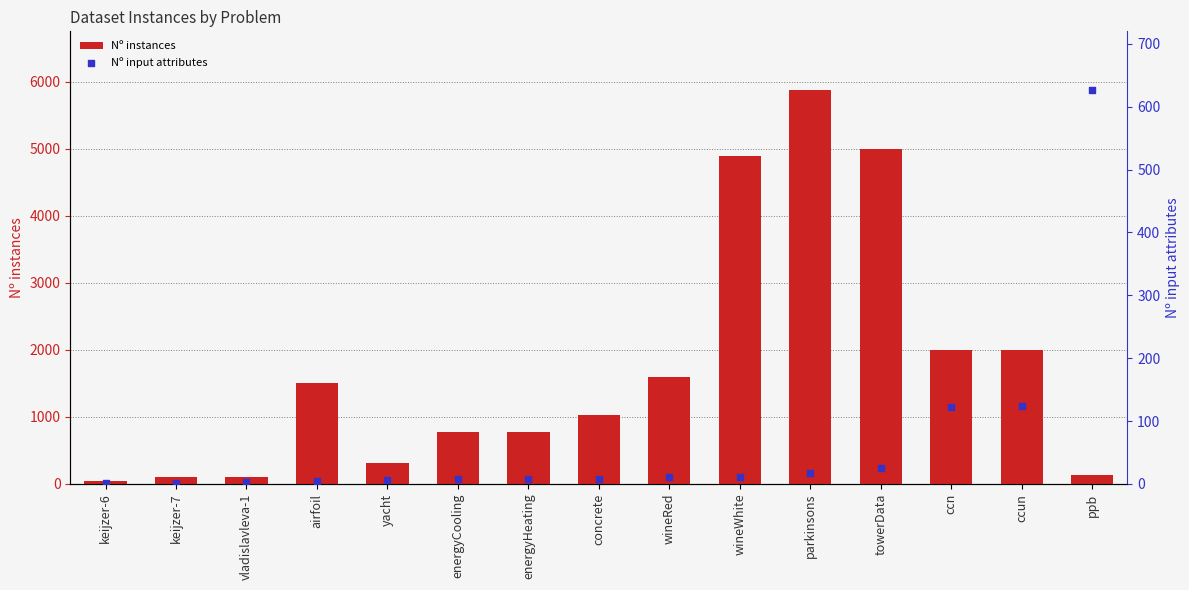

At how many categories does at least one series exceed 1293?

7